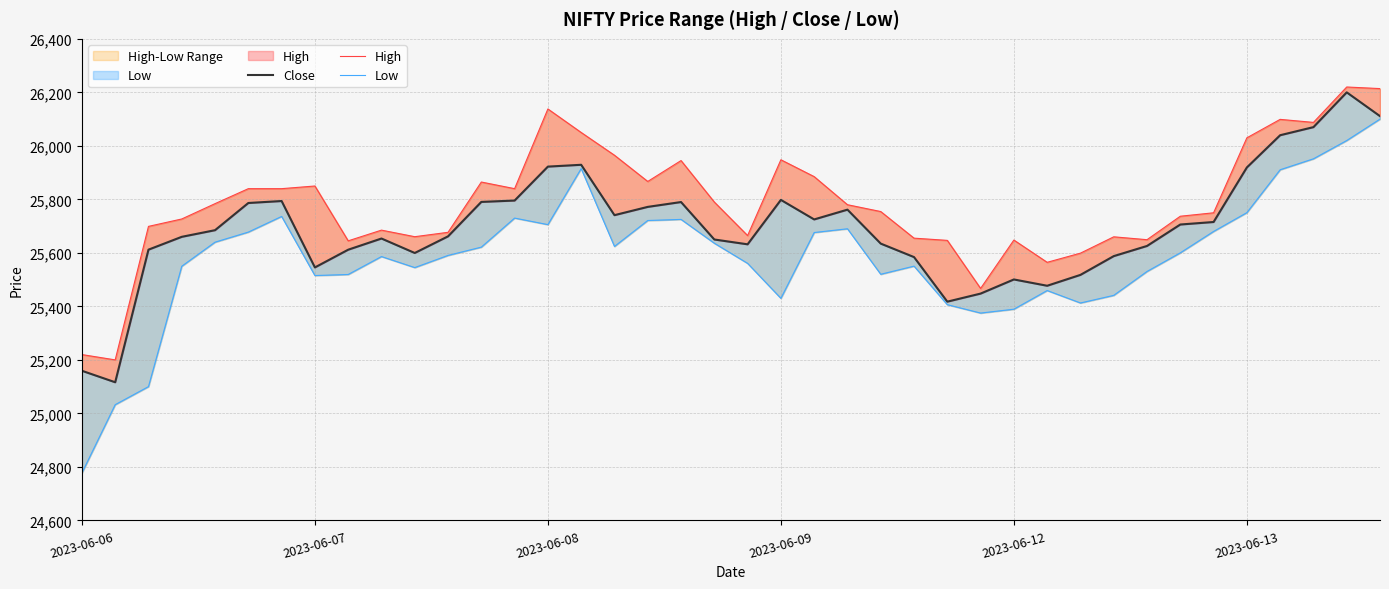

Does the chart display data point markers on the line(s)?

No